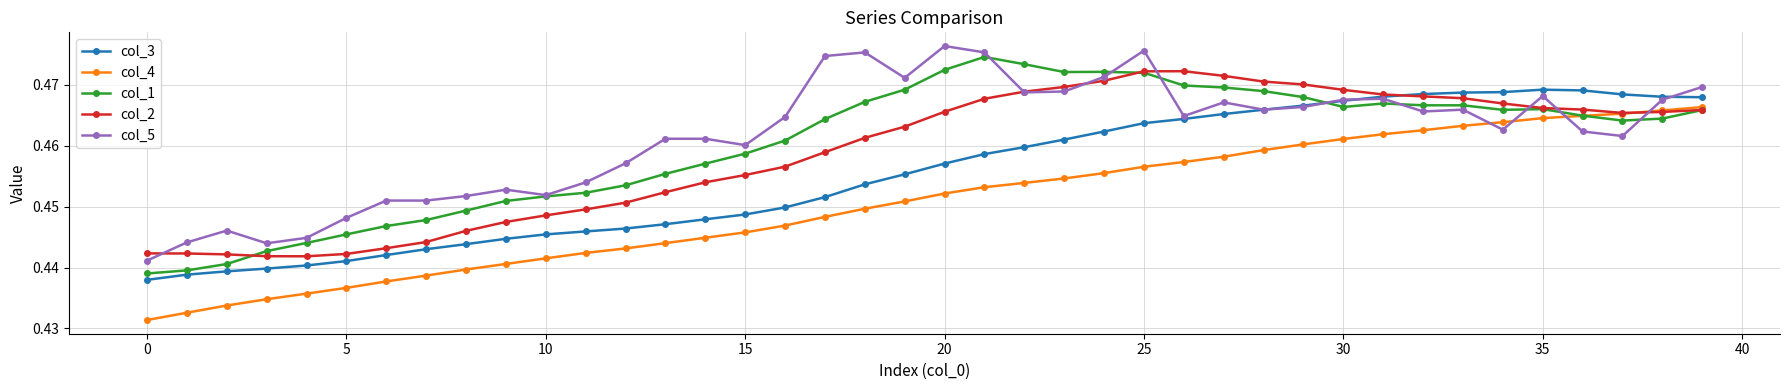

Count the col_3 values in the range 0 to 1.

40